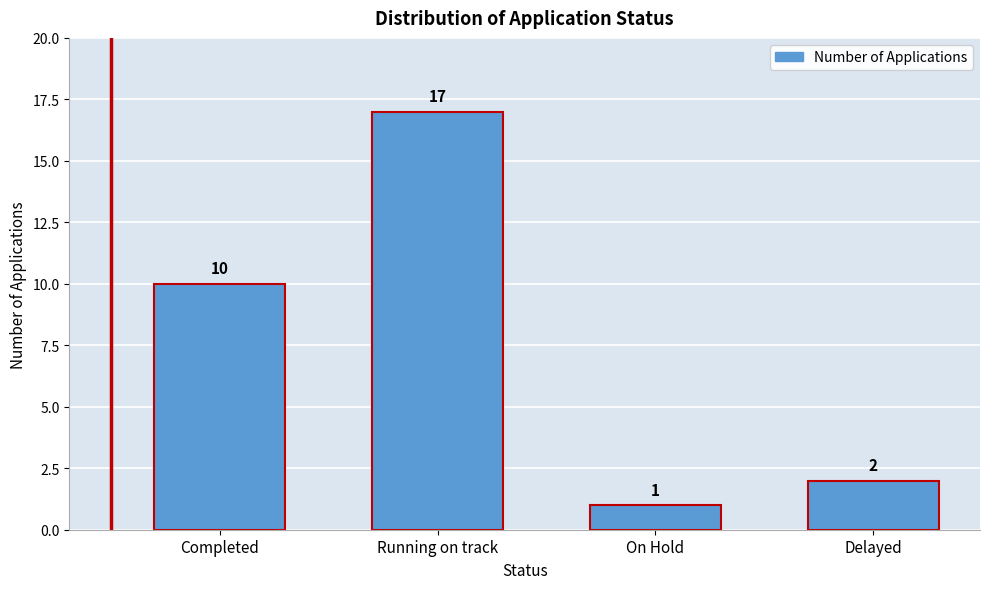

Reading left to right, what are all the values shown in this chart?

Completed=10	Running on track=17	On Hold=1	Delayed=2